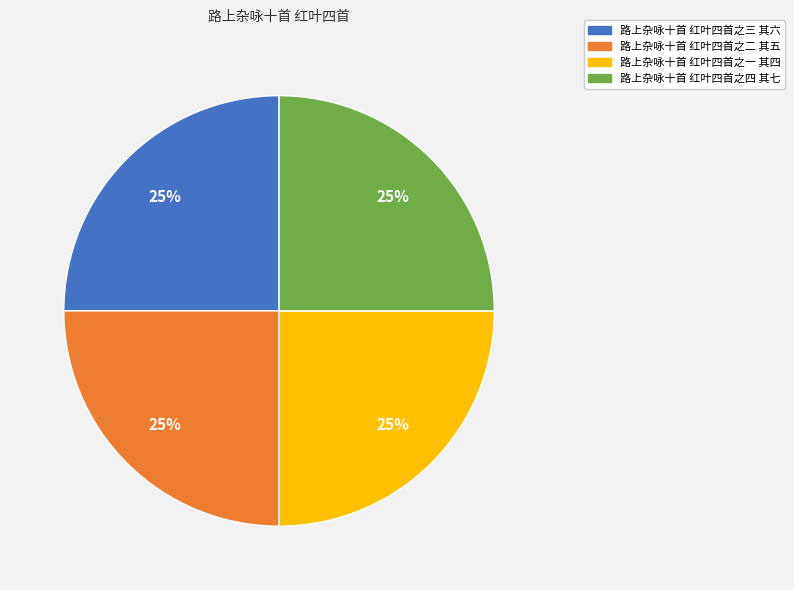

Count the number of slices in the pie.

4